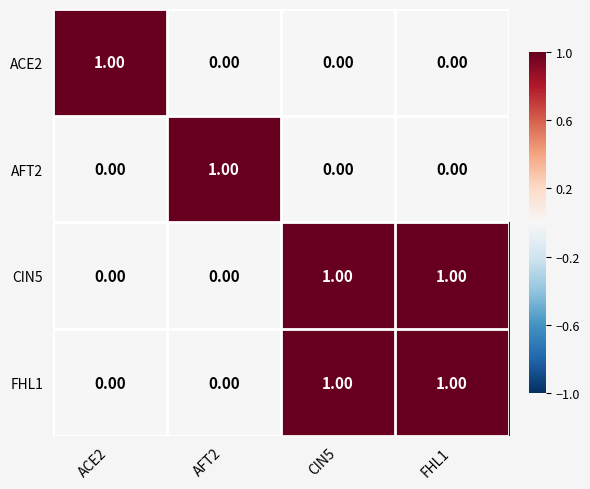

Is the value of CIN5 at ACE2 greater than the value of FHL1 at FHL1?

No